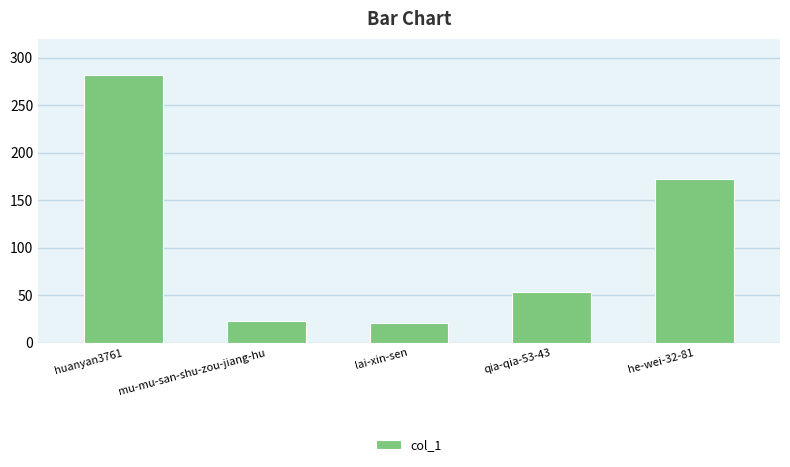

Is it true that the value at mu-mu-san-shu-zou-jiang-hu is 23?

True